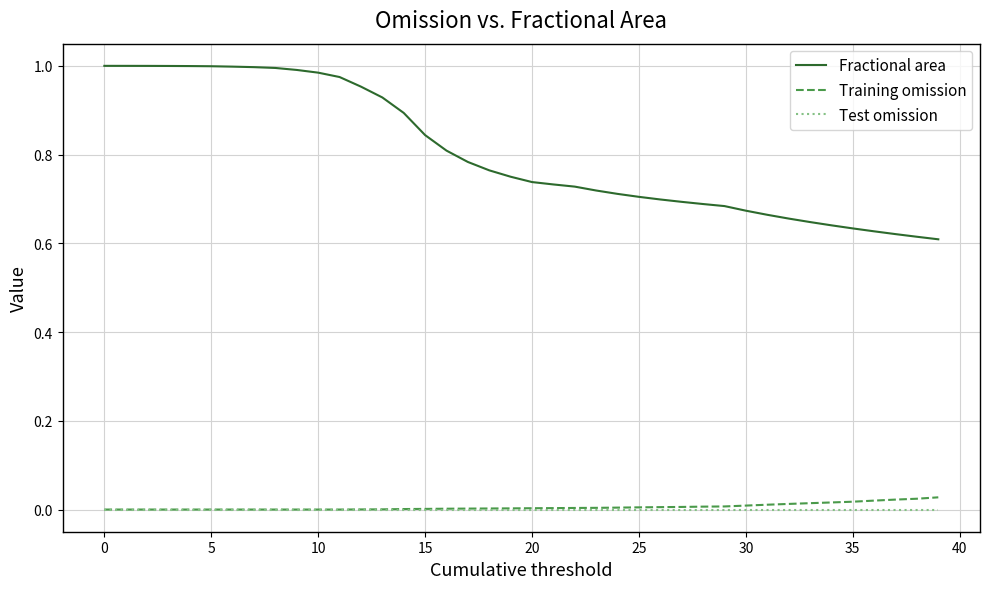

True or false: Fractional area and Test omission intersect in this chart.

False